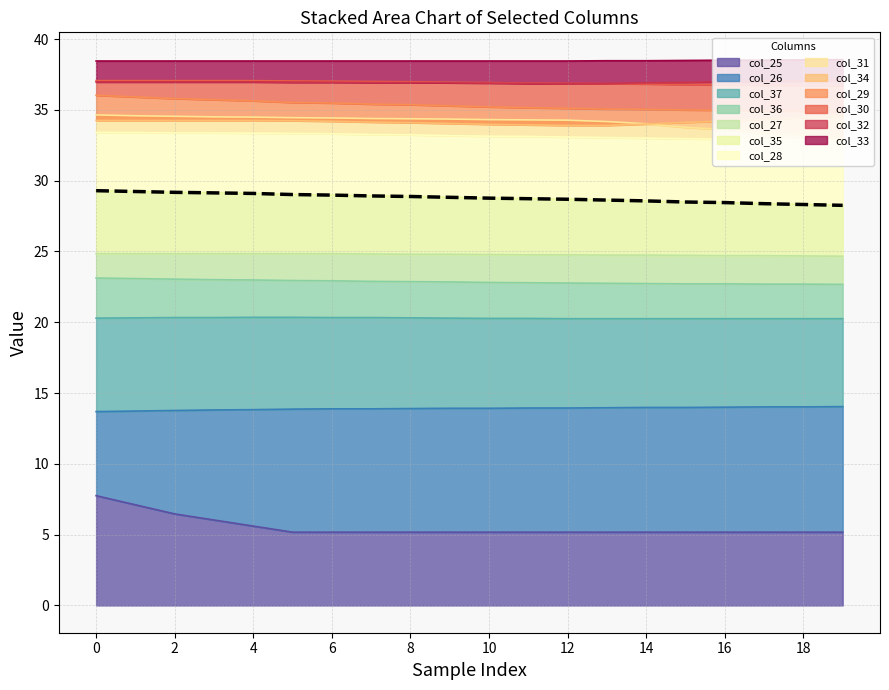

Is it true that col_25 equals 5.2 at 10?

True